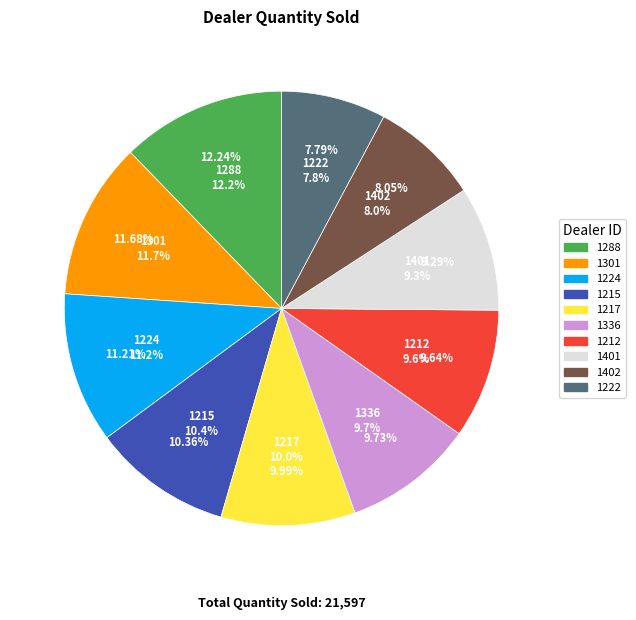

Is there a majority slice in this chart?

No